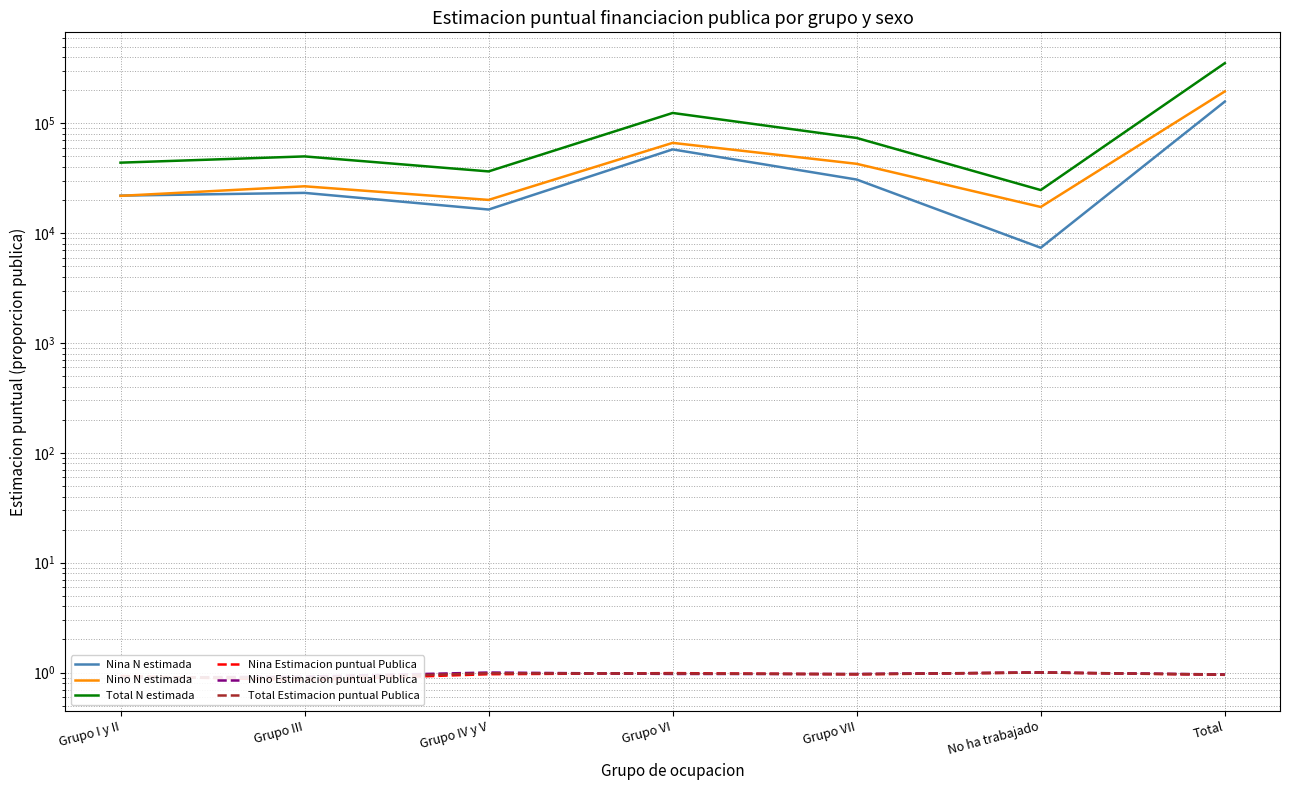

Is the value of Nina N estimada at Grupo VII greater than the value of Total Estimacion puntual Publica at Grupo III?

Yes